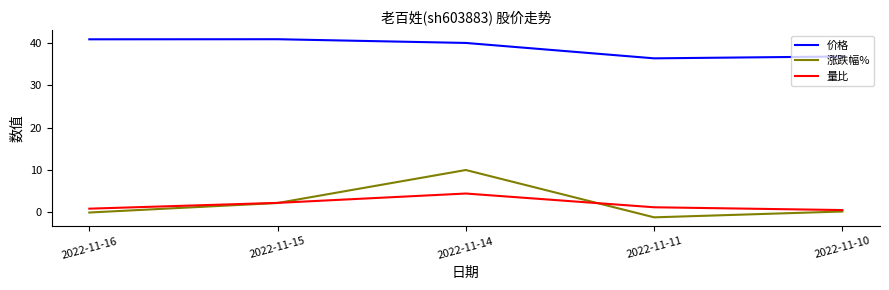

Which series changed the most between 2022-11-16 and 2022-11-14?

涨跌幅%